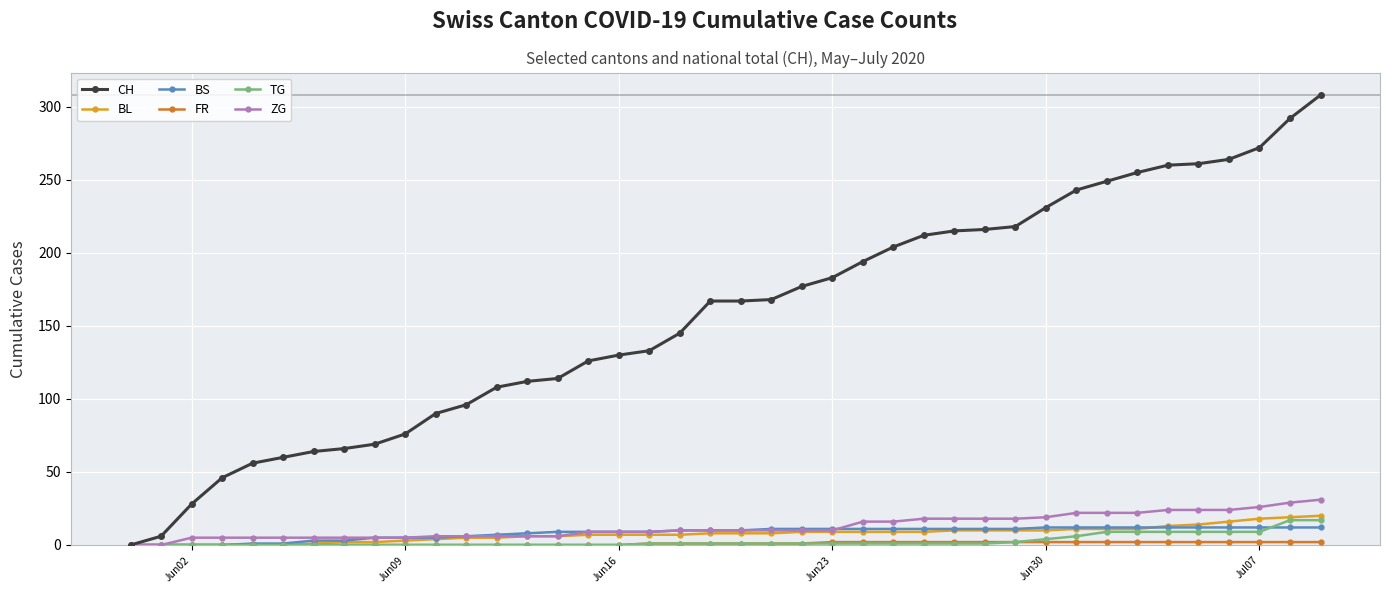

Which series has the largest total across all categories?

CH